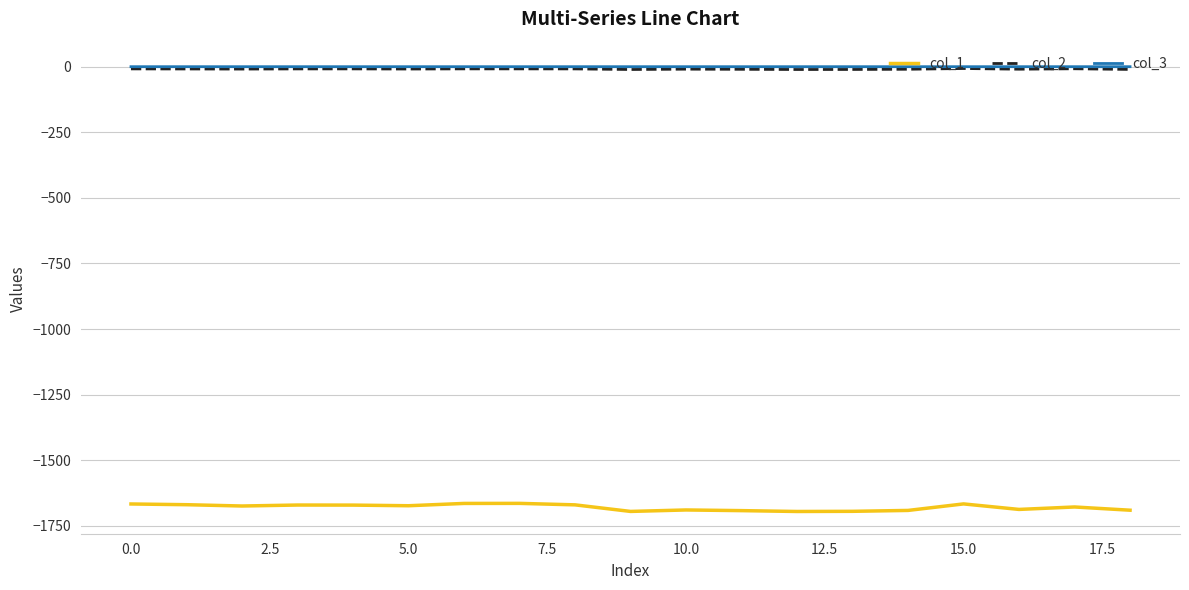

What is the difference between the maximum and minimum values in the col_1 series?

30.9